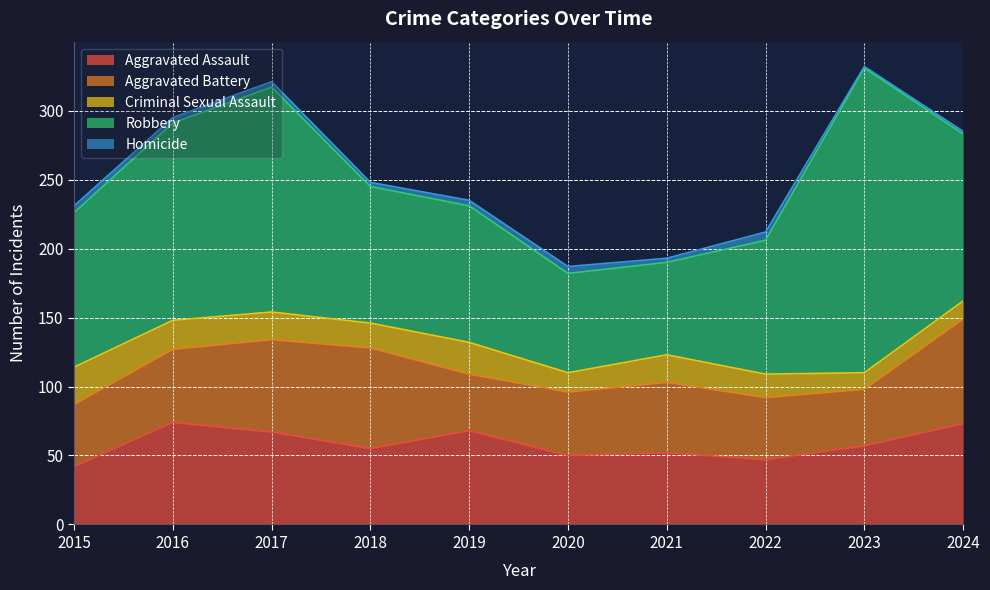

What are all the series names shown in the legend?

Aggravated Assault, Aggravated Battery, Criminal Sexual Assault, Robbery, Homicide